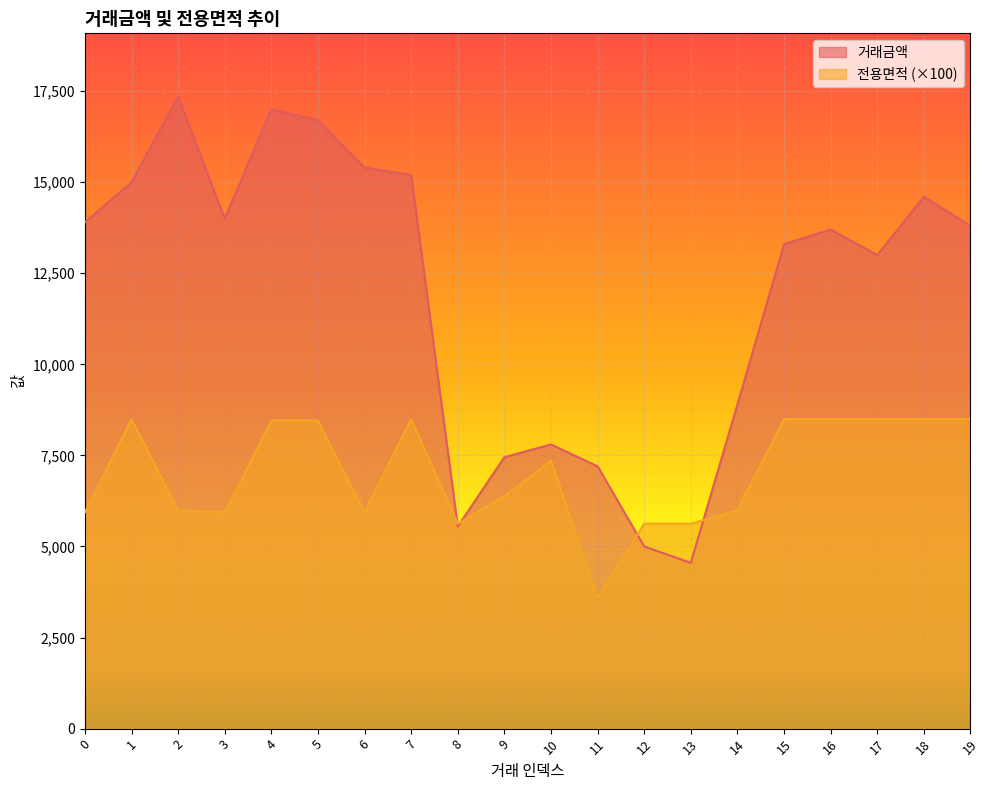

Which label corresponds to the largest value in the chart?

2